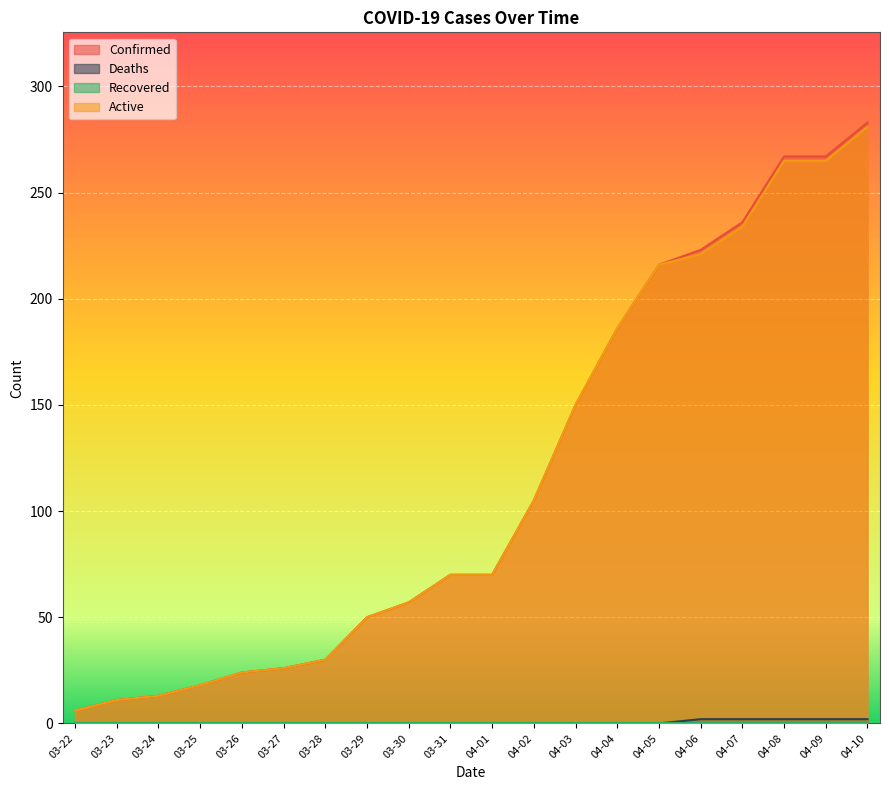

Rank the categories by Deaths value from lowest to highest.

03-22, 03-23, 03-24, 03-25, 03-26, 03-27, 03-28, 03-29, 03-30, 03-31, 04-01, 04-02, 04-03, 04-04, 04-05, 04-06, 04-07, 04-08, 04-09, 04-10